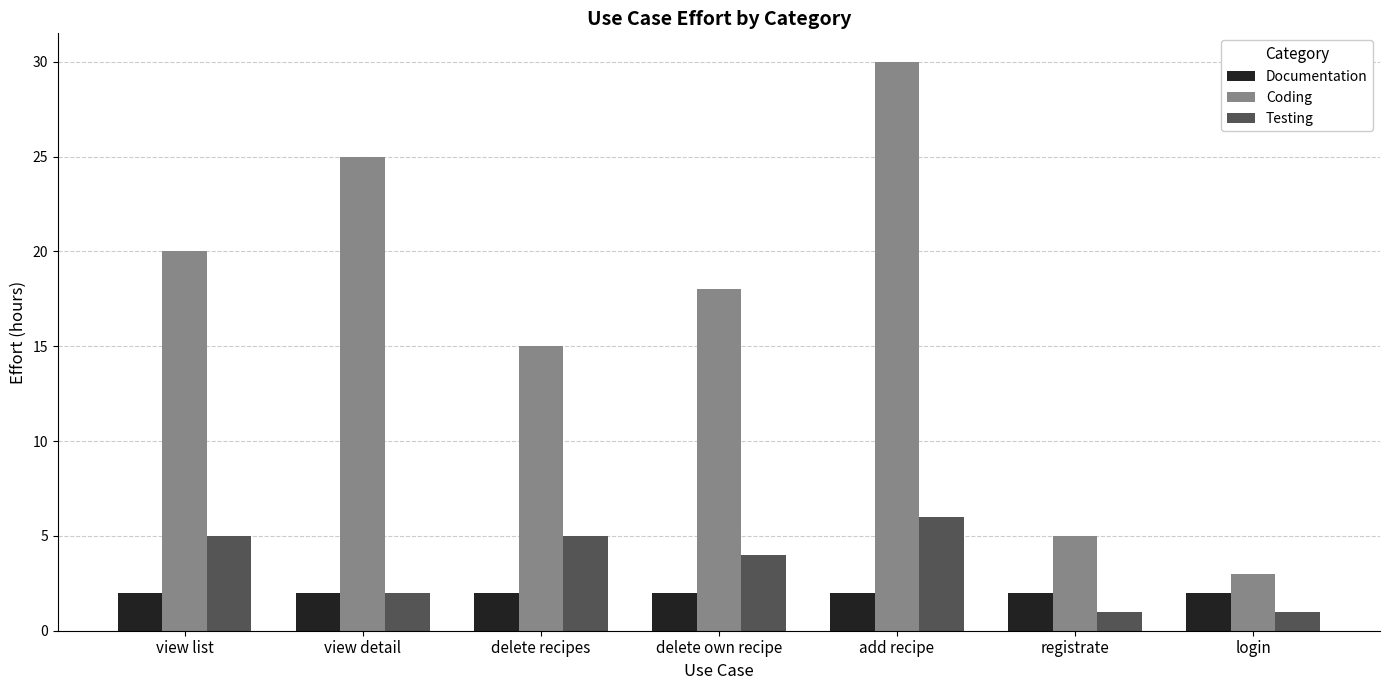

What value does the Coding series have at view list?

20